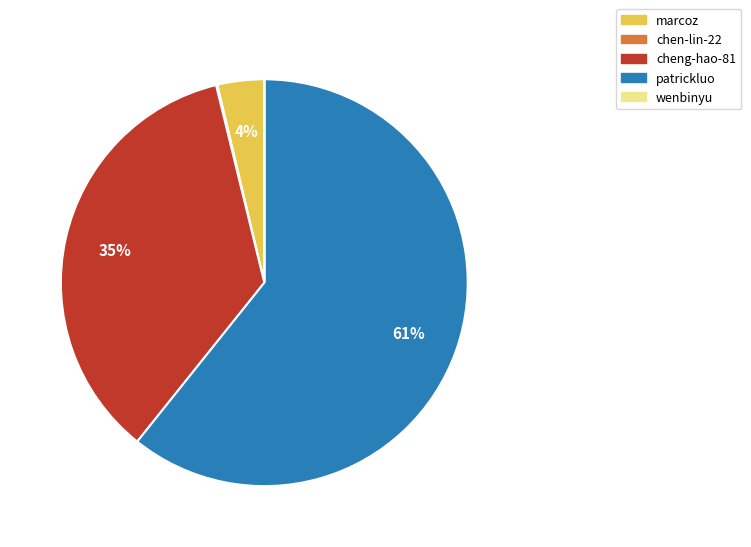

Which has a higher value, cheng-hao-81 or marcoz?

cheng-hao-81